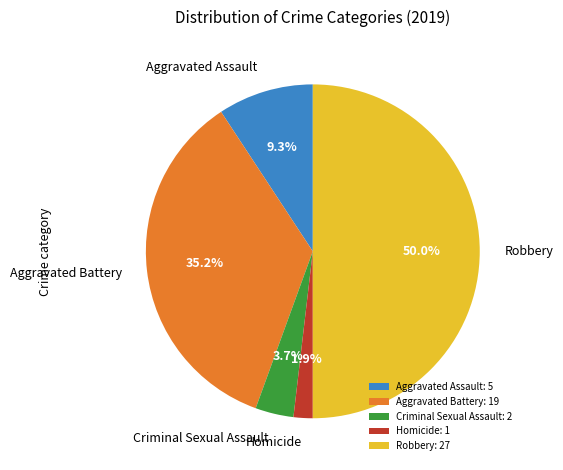

What percentage is the Aggravated Battery slice, to the nearest percent?

35%